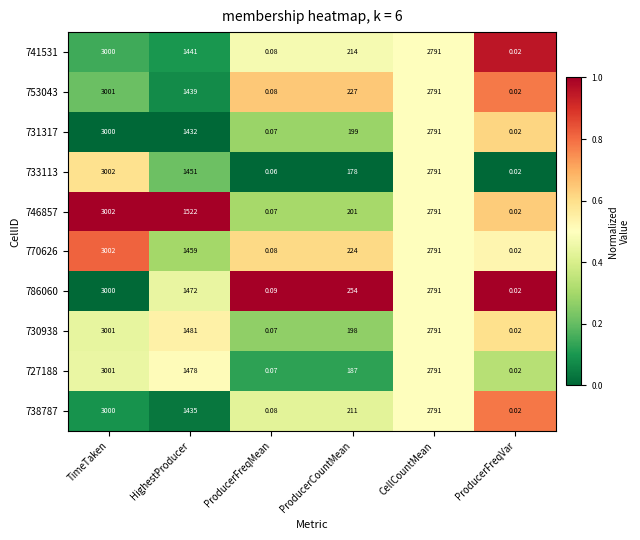

At which label does 738787 reach its peak?

TimeTaken